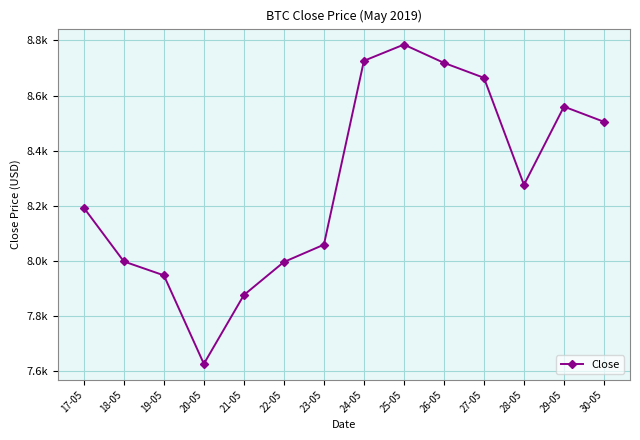

Does the chart have visible grid lines?

Yes